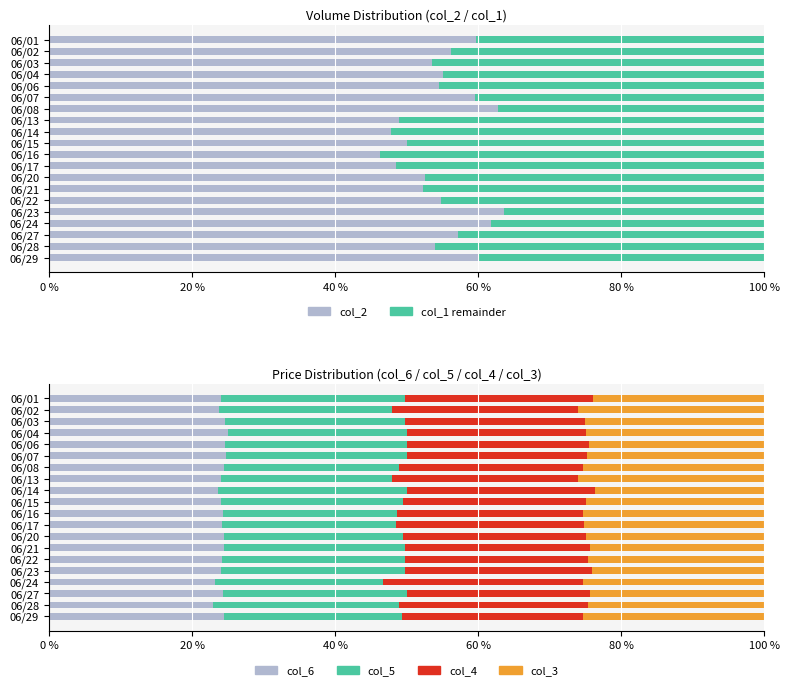

Are the bars grouped side by side (vs. stacked)?

Yes